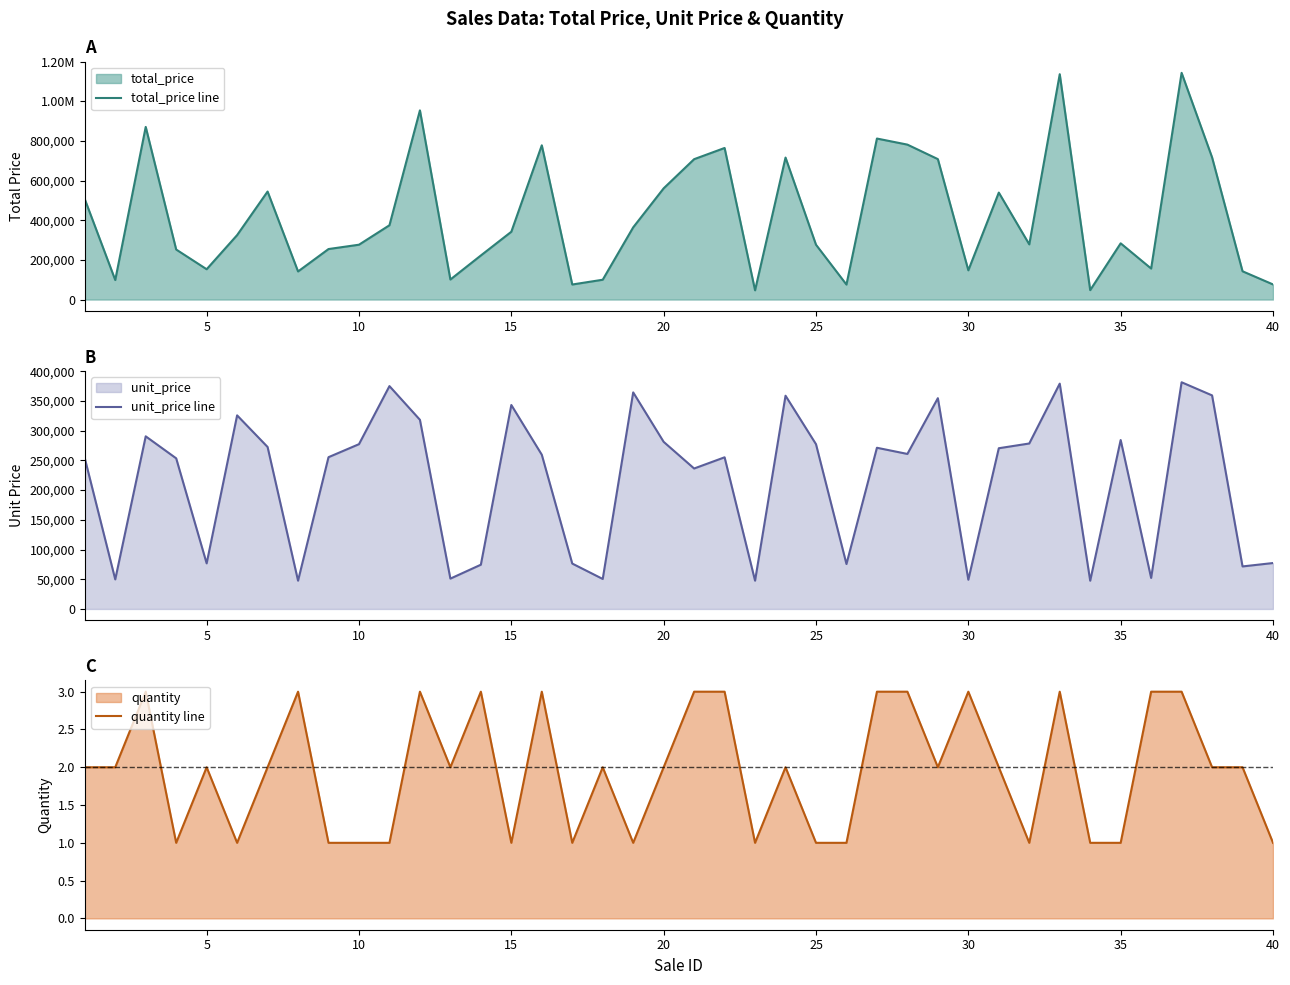

At how many categories does at least one series exceed 641068?

12